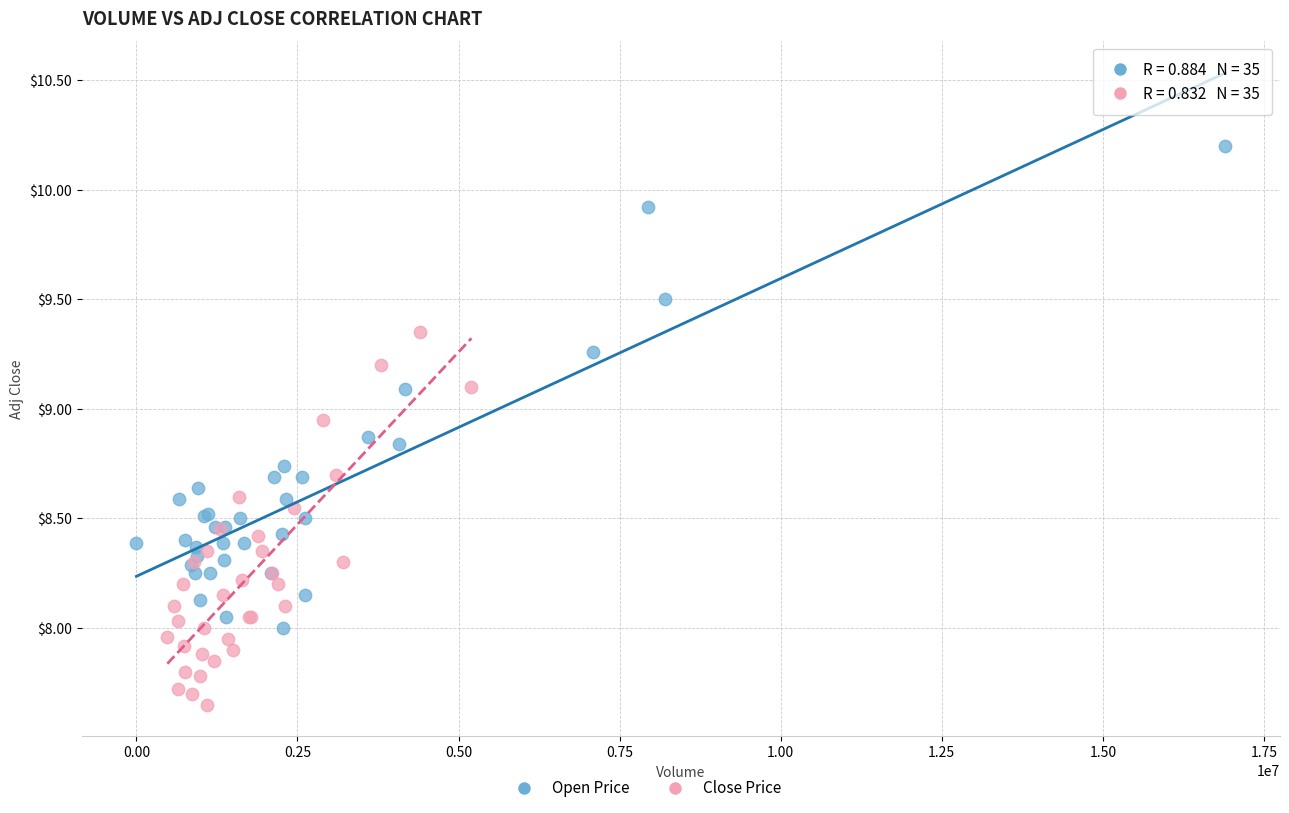

Which series reaches the maximum Y coordinate?

Open Price